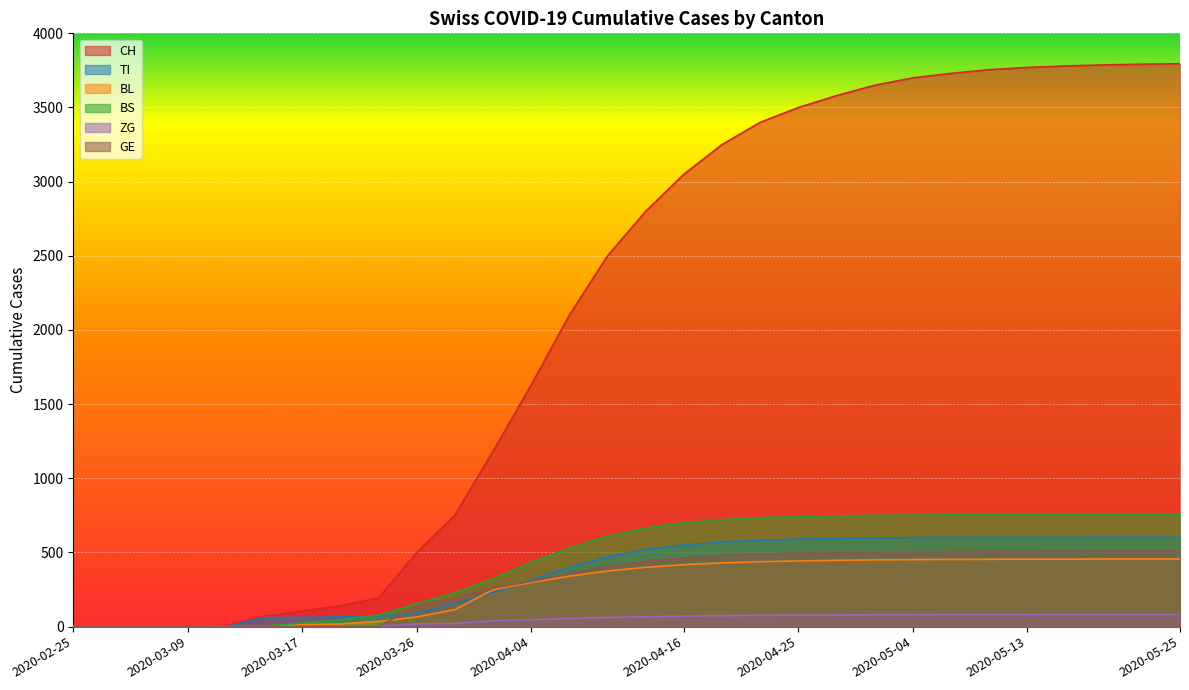

List the labels in order of TI value, smallest first.

2020-02-25, 2020-03-01, 2020-03-06, 2020-03-09, 2020-03-11, 2020-03-14, 2020-03-17, 2020-03-20, 2020-03-23, 2020-03-26, 2020-03-29, 2020-04-01, 2020-04-04, 2020-04-07, 2020-04-10, 2020-04-13, 2020-04-16, 2020-04-19, 2020-04-22, 2020-04-25, 2020-04-28, 2020-05-01, 2020-05-04, 2020-05-07, 2020-05-10, 2020-05-13, 2020-05-16, 2020-05-19, 2020-05-22, 2020-05-25